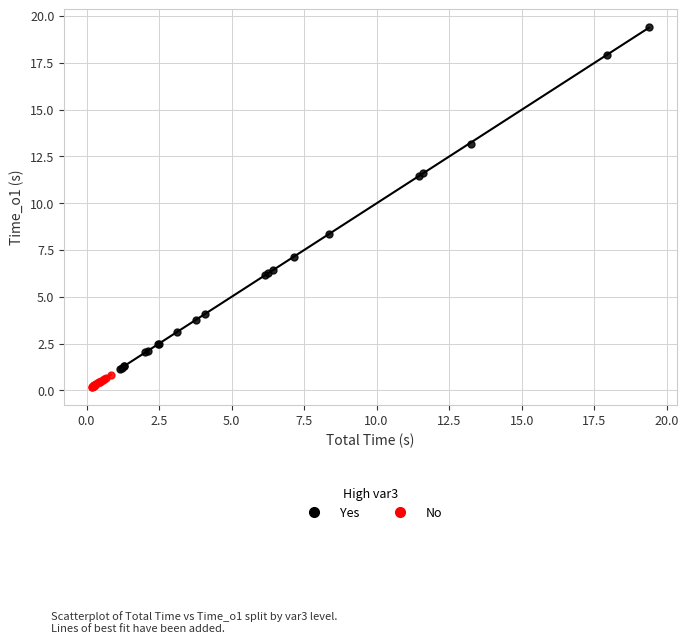

Which series reaches the maximum Y coordinate?

Yes